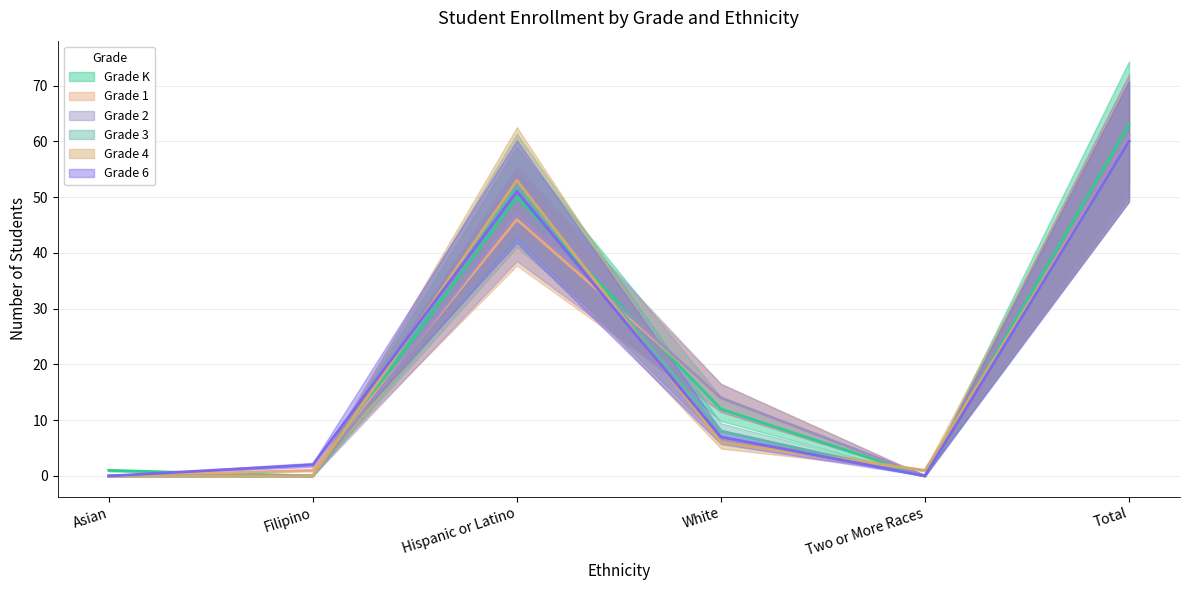

True or false: Grade 6 has more than 2 points higher than both neighbors.

False